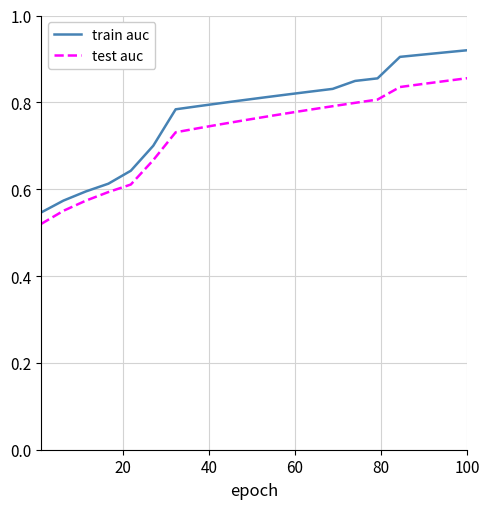

True or false: train auc and test auc intersect in this chart.

False